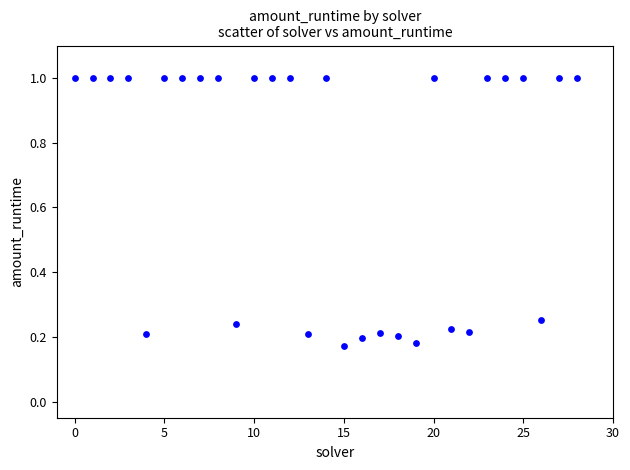

What is the range of Y values (max minus min)?

0.8